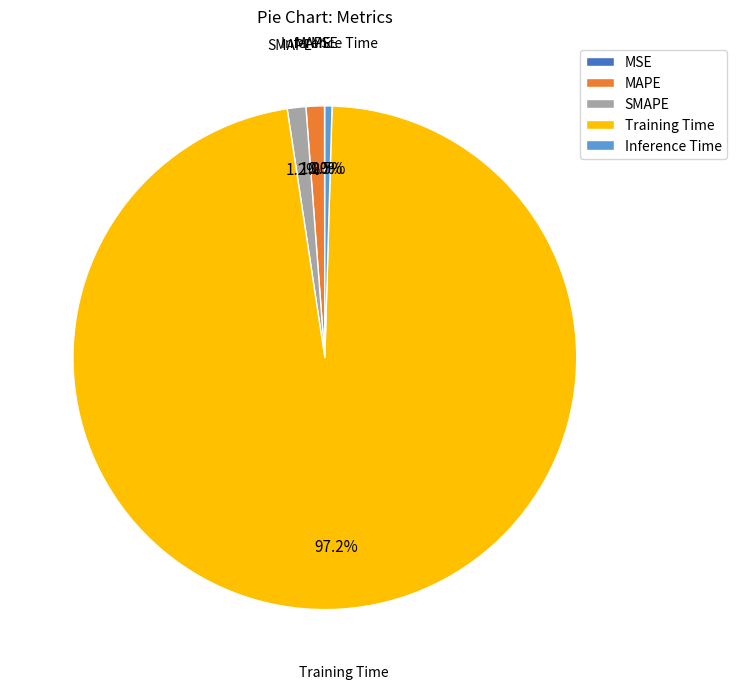

Does any single category account for the majority?

Yes